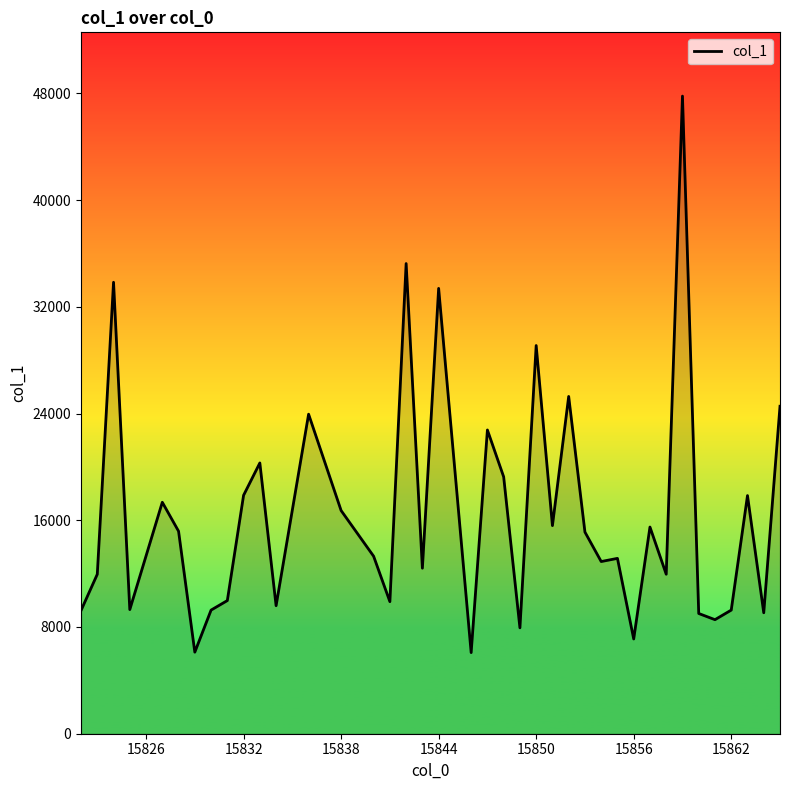

What is the difference between the maximum and minimum values?

41710